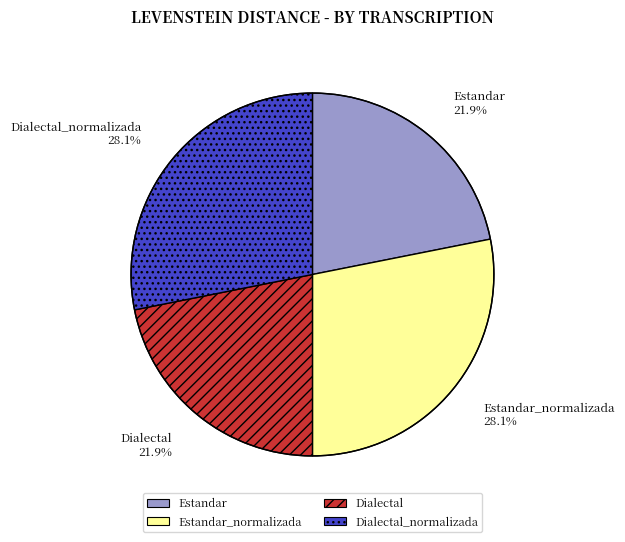

Which has a higher value, Dialectal 21.9% or Estandar_normalizada 28.1%?

Estandar_normalizada 28.1%